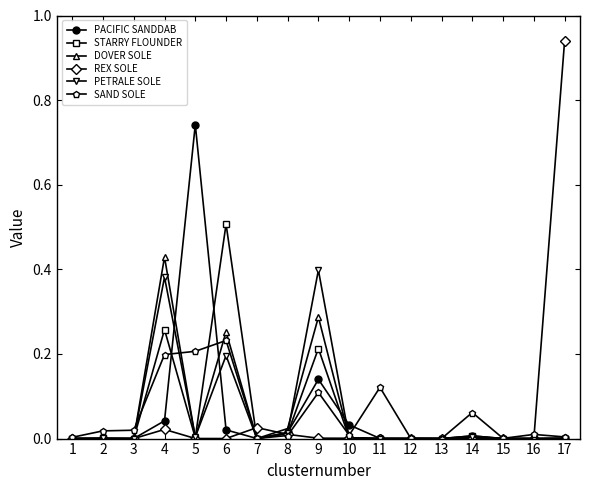

At which category is the sum across all series the highest?

4